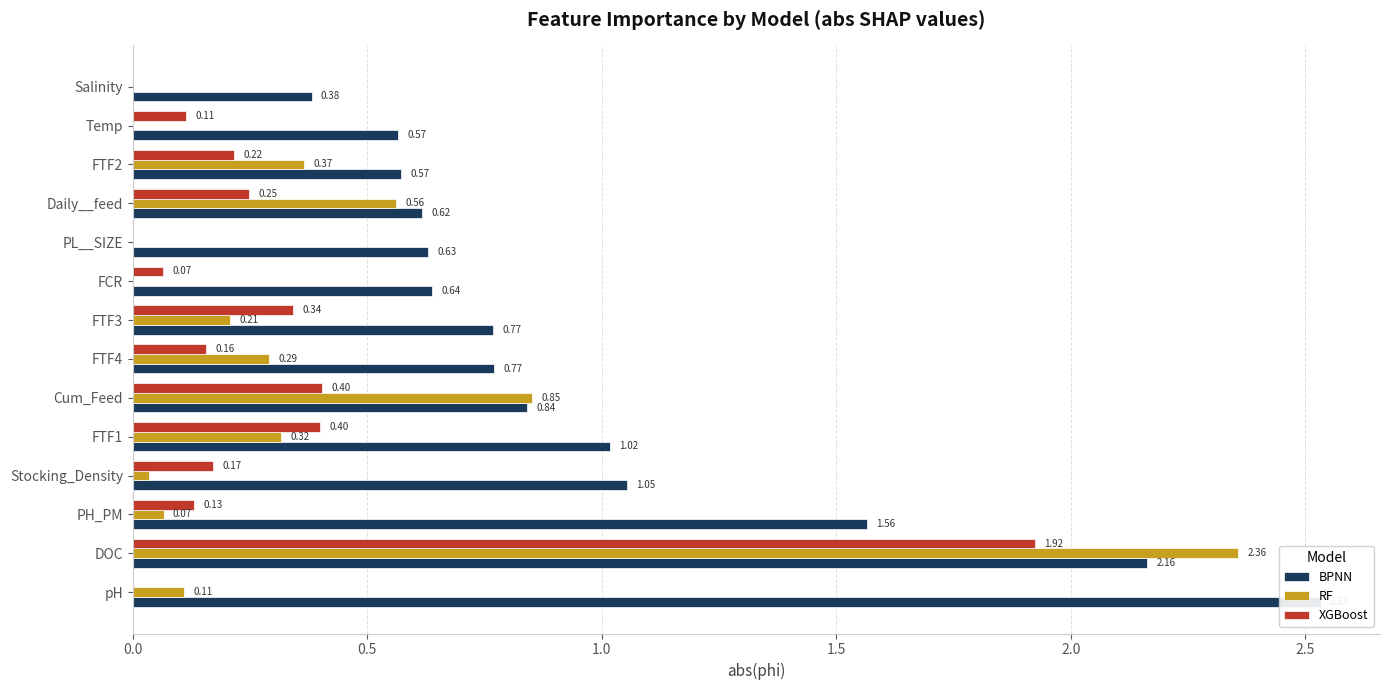

Rank the series by their maximum value, from lowest to highest.

XGBoost, RF, BPNN